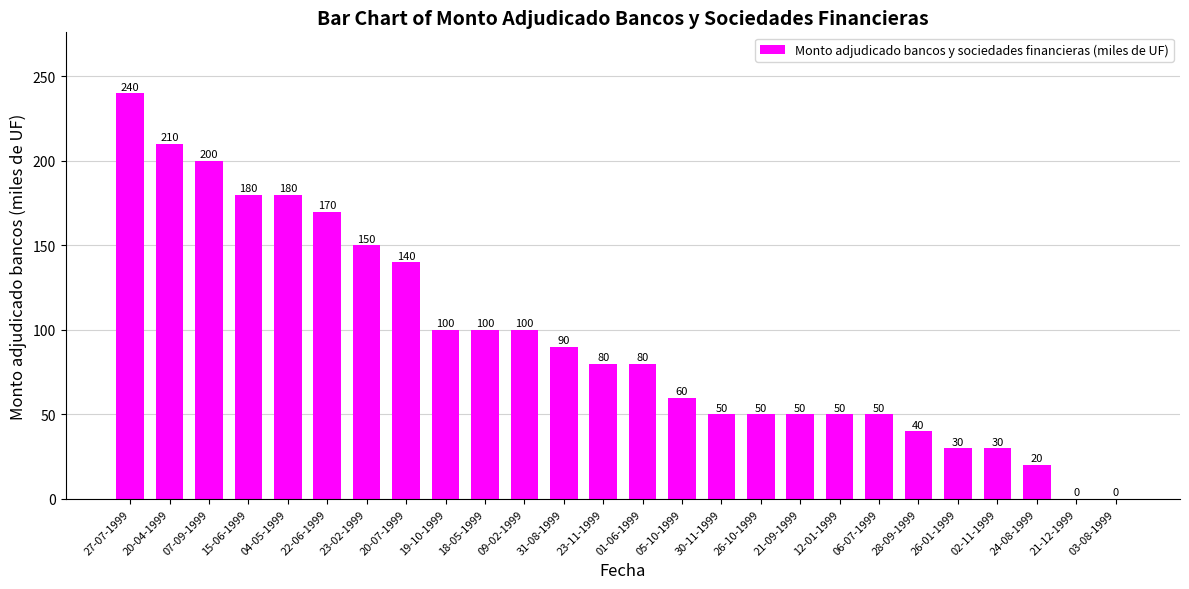

Are the bars horizontal?

No